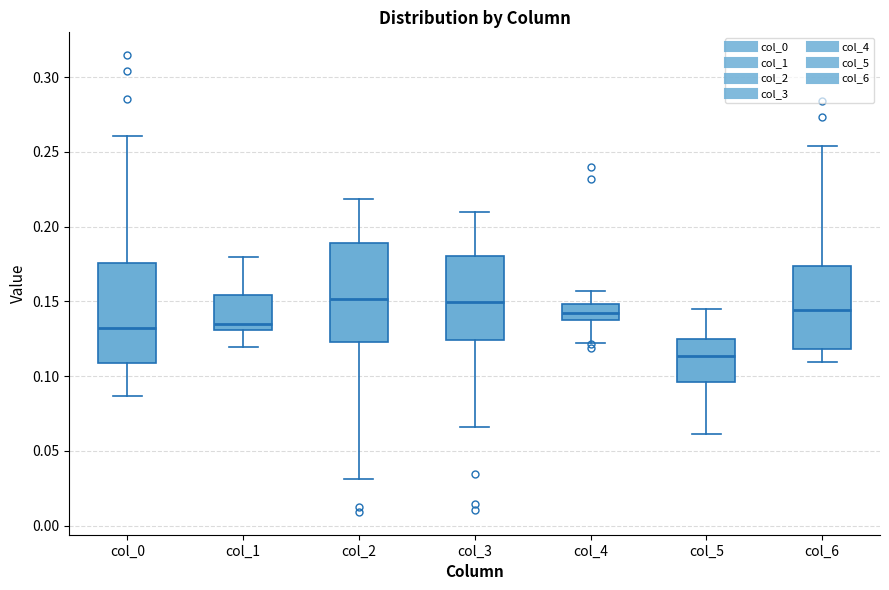

Reading left to right, transcribe this box plot: for each box, give where its median line is, the range the box spans, and where its two whiskers end, as read against the y-axis. The values are not printed on the chart, so give them approximately, as read against the axis.

col_0: median 0.130, box 0.110 to 0.175, whiskers 0.085 to 0.260
col_1: median 0.135, box 0.130 to 0.155, whiskers 0.120 to 0.180
col_2: median 0.150, box 0.125 to 0.190, whiskers 0.030 to 0.220
col_3: median 0.150, box 0.125 to 0.180, whiskers 0.065 to 0.210
col_4: median 0.145, box 0.140 to 0.150, whiskers 0.120 to 0.155
col_5: median 0.115, box 0.095 to 0.125, whiskers 0.060 to 0.145
col_6: median 0.145, box 0.120 to 0.175, whiskers 0.110 to 0.255